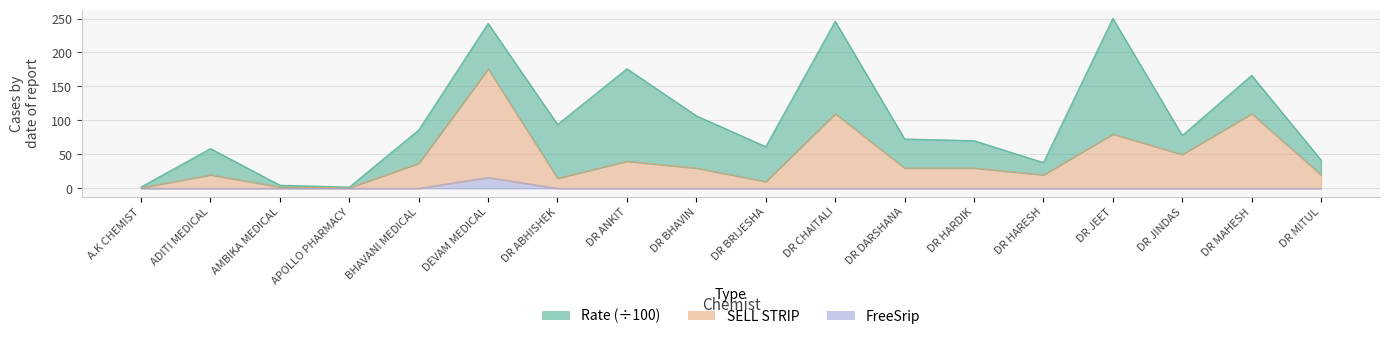

In FreeSrip, how many points are higher than both neighbors (excluding endpoints)?

1